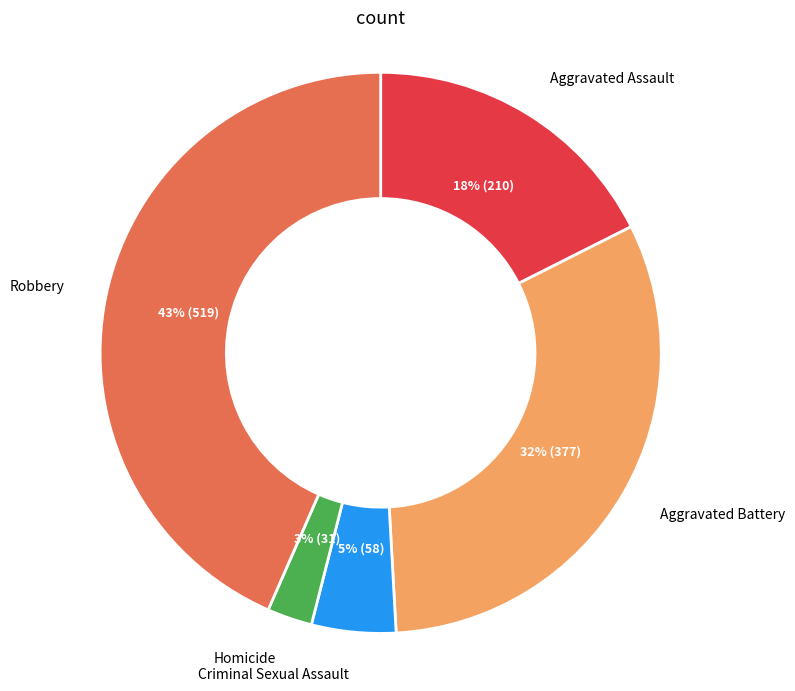

Does any single category account for the majority?

No